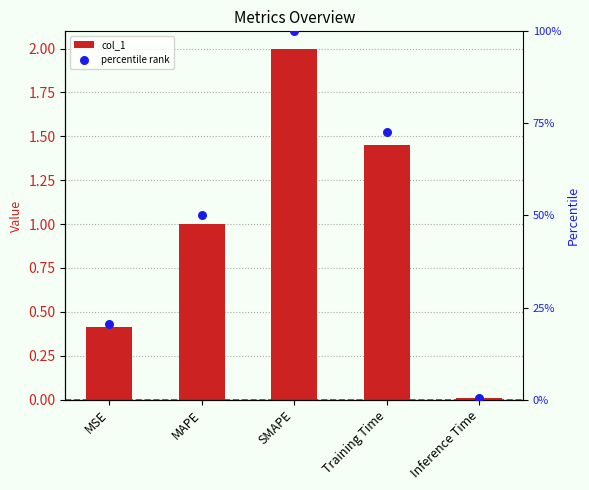

Which series has the largest Y range (max minus min)?

percentile rank